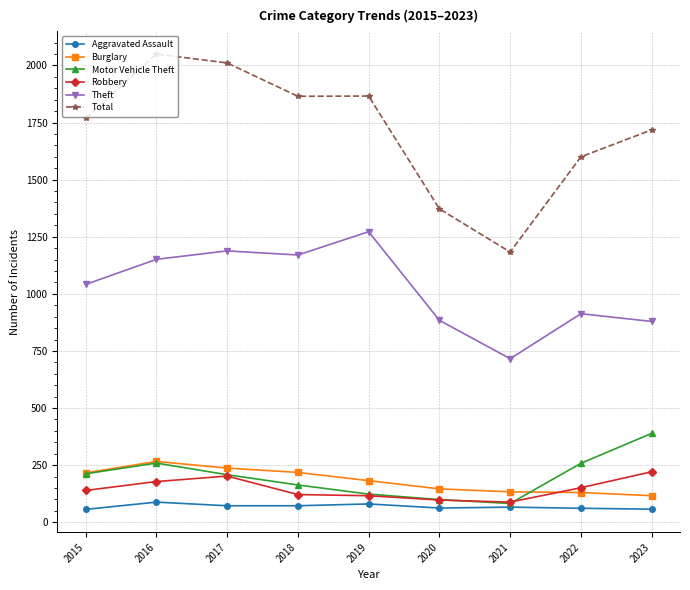

At how many categories does at least one series exceed 82?

9